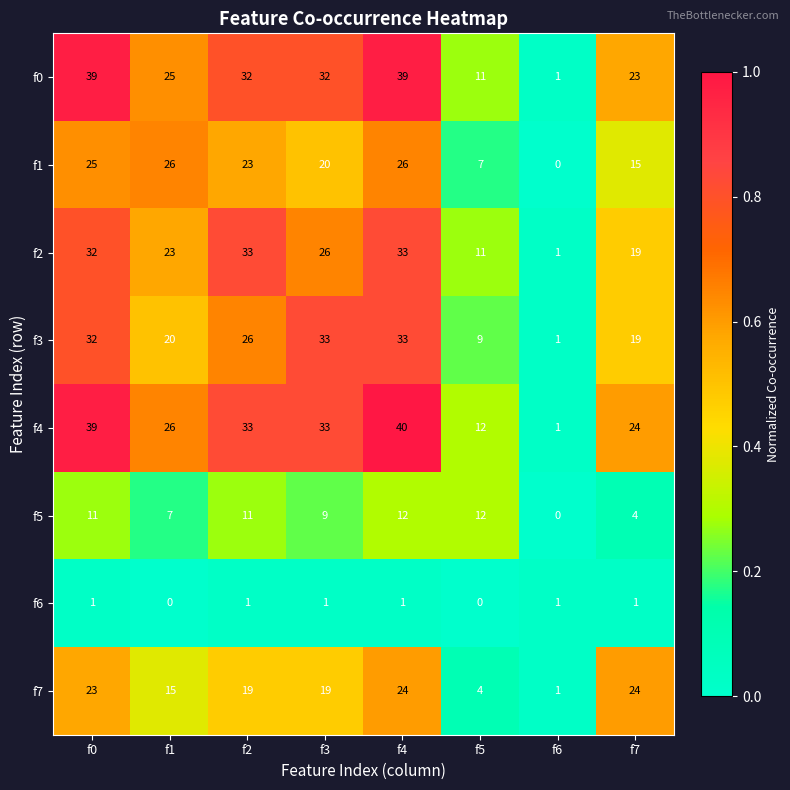

How many data points does each series have?

8